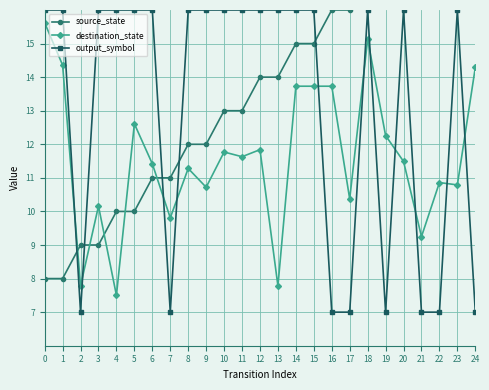

Reading right to left, list all the values displayed in this chart.

source_state: 24=20.0	23=19.0	22=19.0	21=18.0	20=18.0	19=17.0	18=17.0	17=16.0	16=16.0	15=15.0	14=15.0	13=14.0	12=14.0	11=13.0	10=13.0	9=12.0	8=12.0	7=11.0	6=11.0	5=10.0	4=10.0	3=9.0	2=9.0	1=8.0	0=8.0
destination_state: 24=14.3	23=10.8	22=10.9	21=9.2	20=11.5	19=12.3	18=15.1	17=10.4	16=13.7	15=13.7	14=13.7	13=7.8	12=11.8	11=11.6	10=11.8	9=10.7	8=11.3	7=9.8	6=11.4	5=12.6	4=7.5	3=10.2	2=7.8	1=14.4	0=15.6
output_symbol: 24=7.0	23=16.0	22=7.0	21=7.0	20=16.0	19=7.0	18=16.0	17=7.0	16=7.0	15=16.0	14=16.0	13=16.0	12=16.0	11=16.0	10=16.0	9=16.0	8=16.0	7=7.0	6=16.0	5=16.0	4=16.0	3=16.0	2=7.0	1=16.0	0=16.0